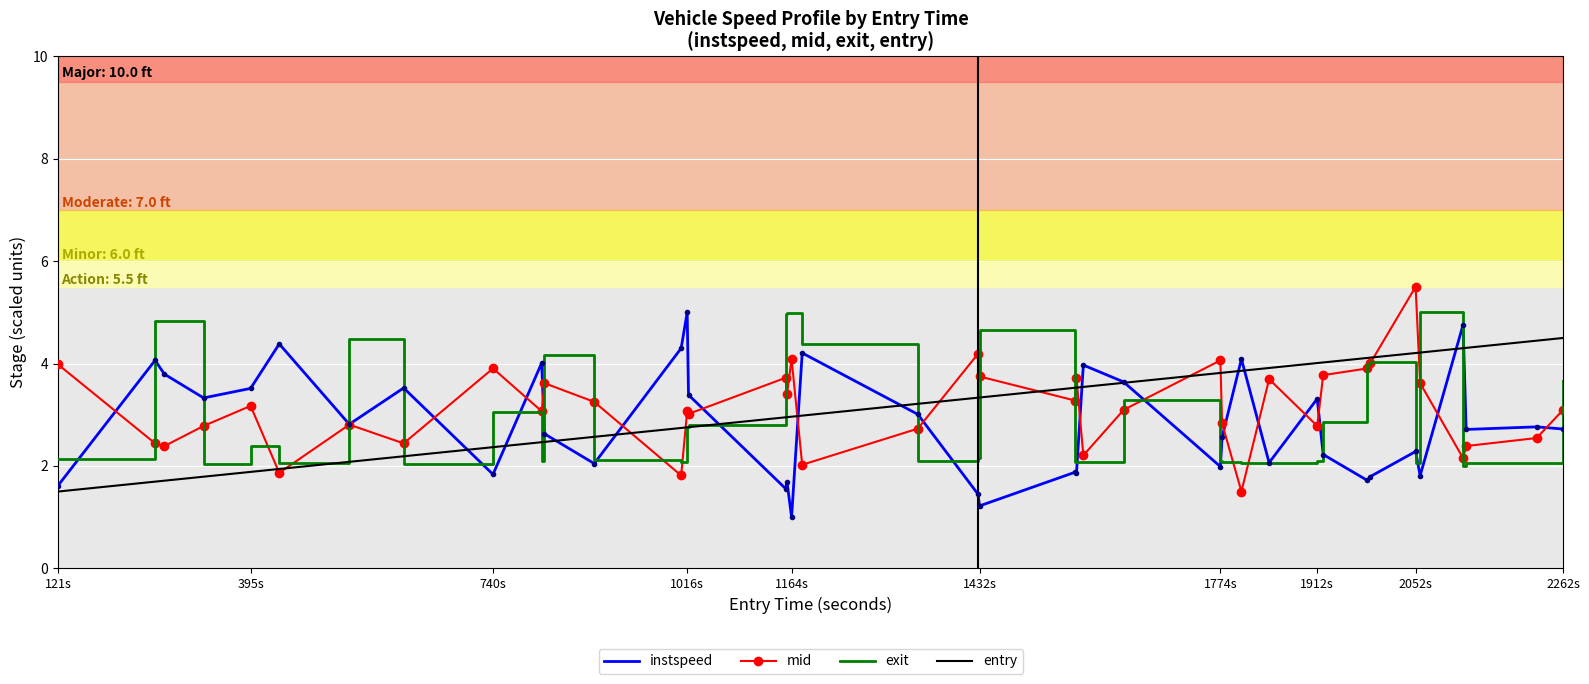

What is the difference between the maximum and second lowest values in the exit series?

3.0